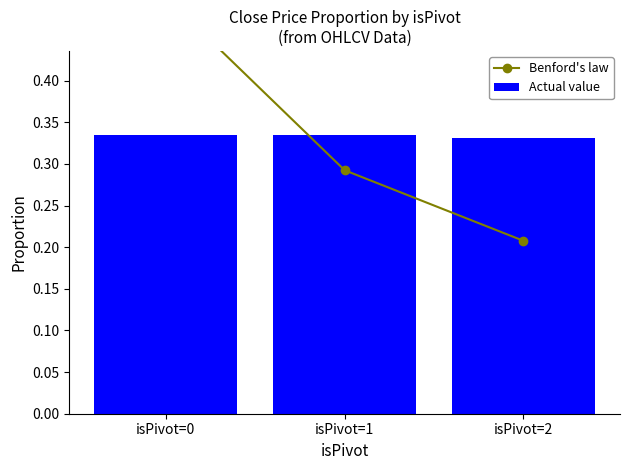

Reading left to right, transcribe all the data shown in this chart.

Benford's law: isPivot=0=0.5	isPivot=1=0.3	isPivot=2=0.2
Actual value: isPivot=0=0.3	isPivot=1=0.3	isPivot=2=0.3